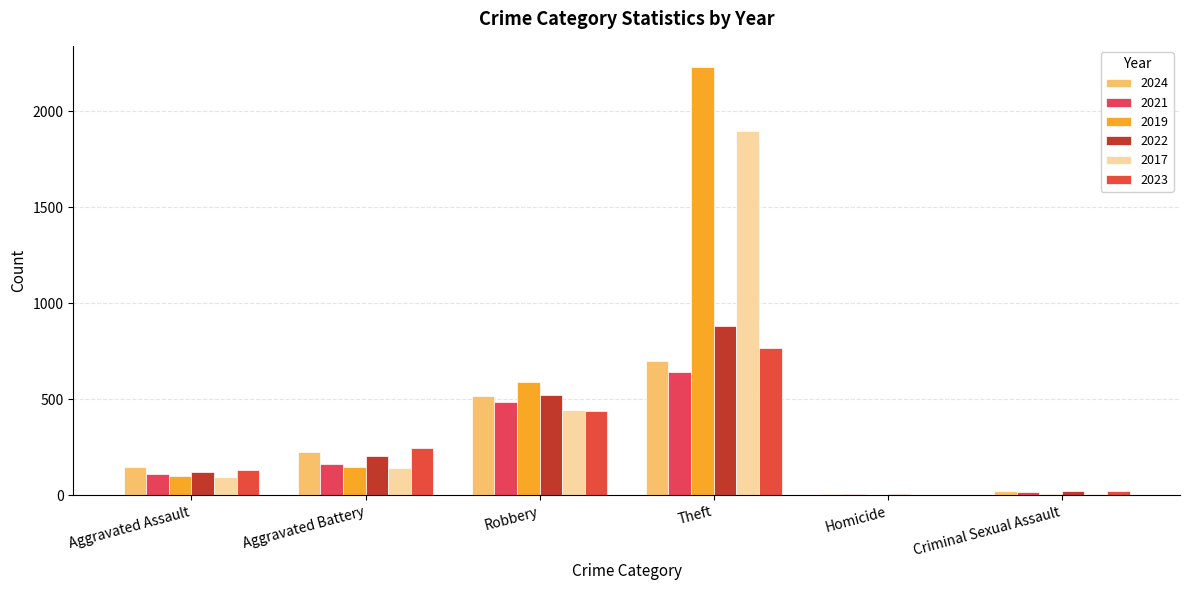

Are the bars grouped side by side (vs. stacked)?

Yes